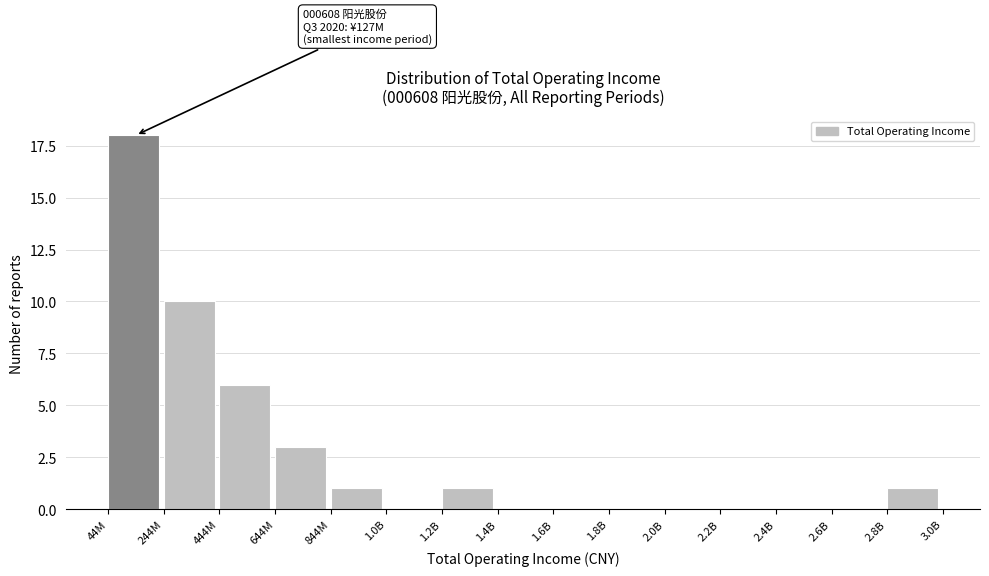

Reading left to right, what are all the values shown in this chart?

44M=18	244M=10	444M=6	644M=3	844M=1	1.0B=0	1.2B=1	1.4B=0	1.6B=0	1.8B=0	2.0B=0	2.2B=0	2.4B=0	2.6B=0	2.8B=1